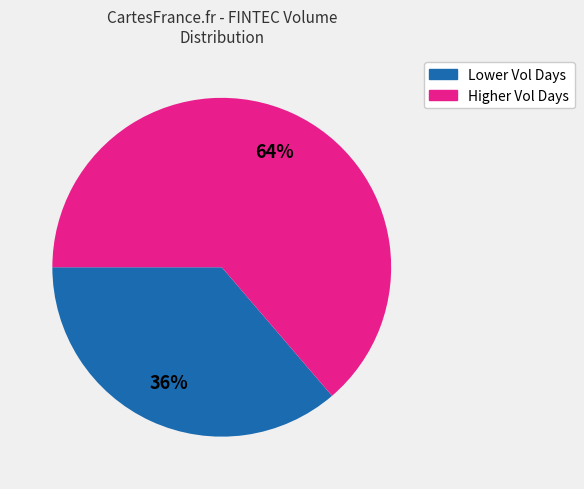

Does any single category account for the majority?

Yes